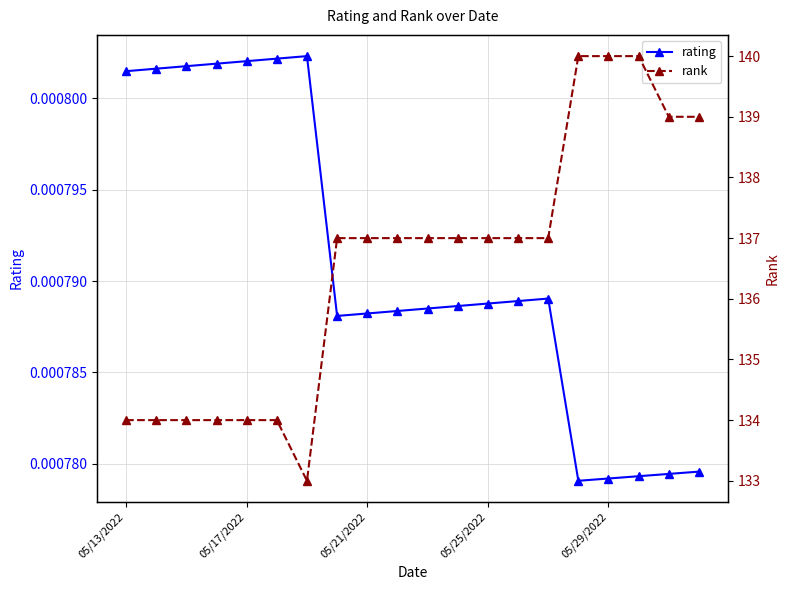

Is the value of rating at 05/13/2022 greater than the value of rank at 17?

No